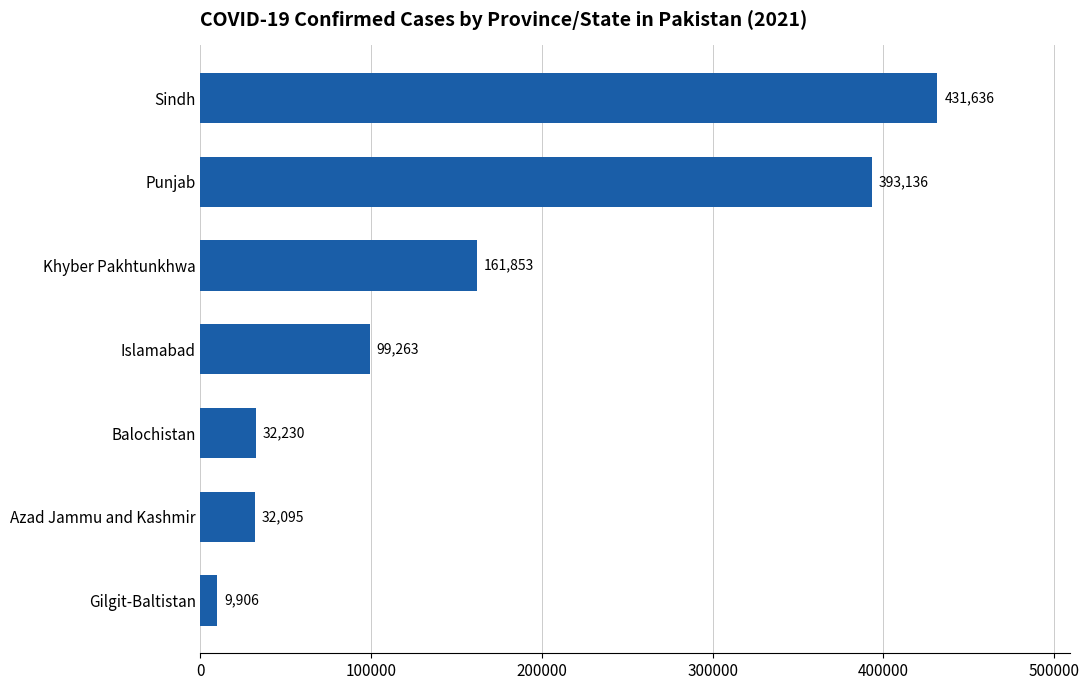

What is the difference between the values at Azad Jammu and Kashmir and Punjab?

361041